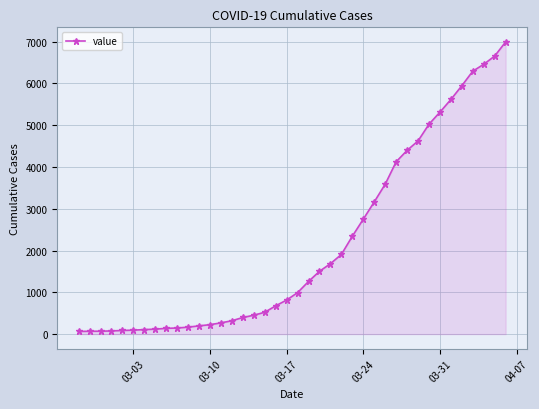

What is the sum of all values?

85676